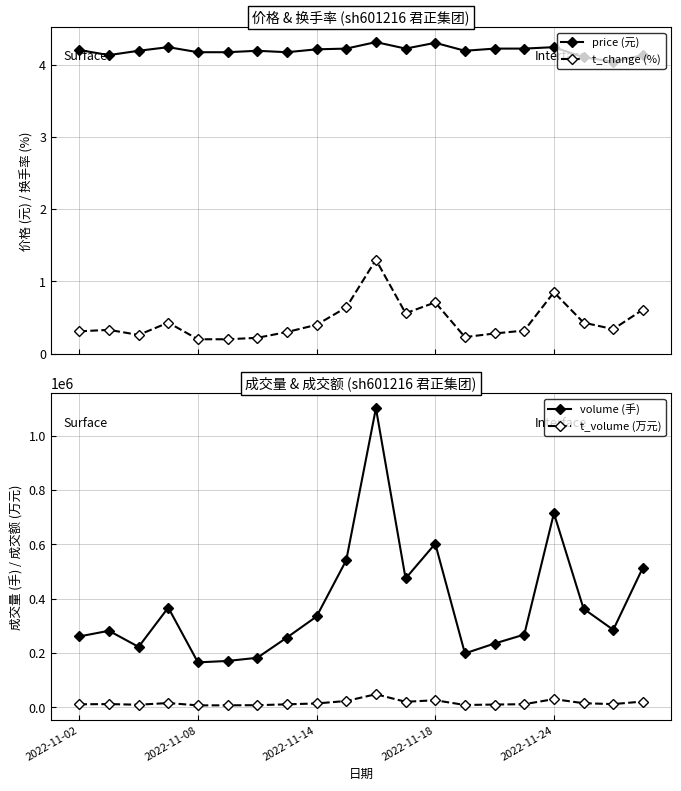

What is the value of the price (元) point at the 2nd from the left?

4.1